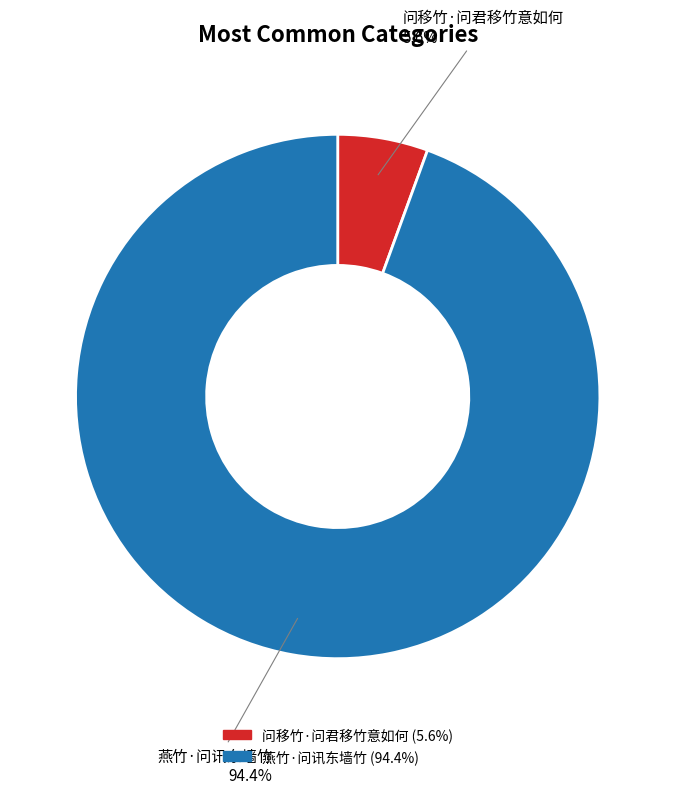

What portion of the pie excludes 燕竹·问讯东墙竹?

5.6%